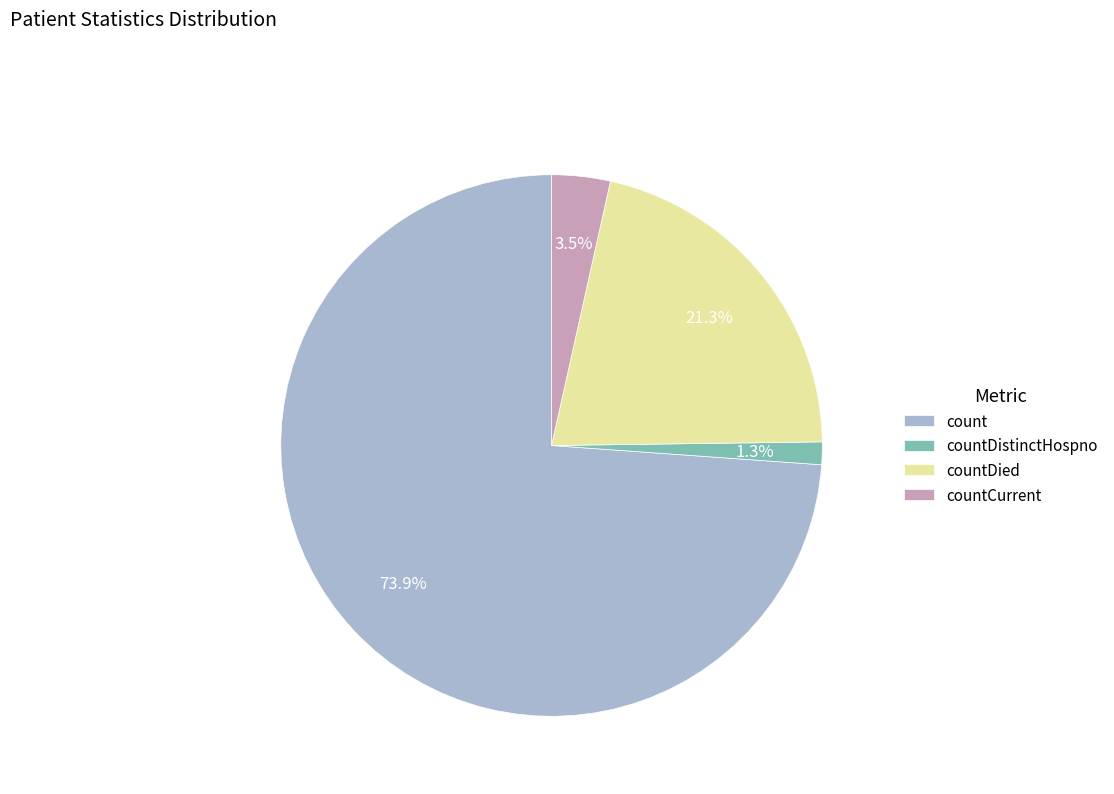

Does any single category account for the majority?

Yes